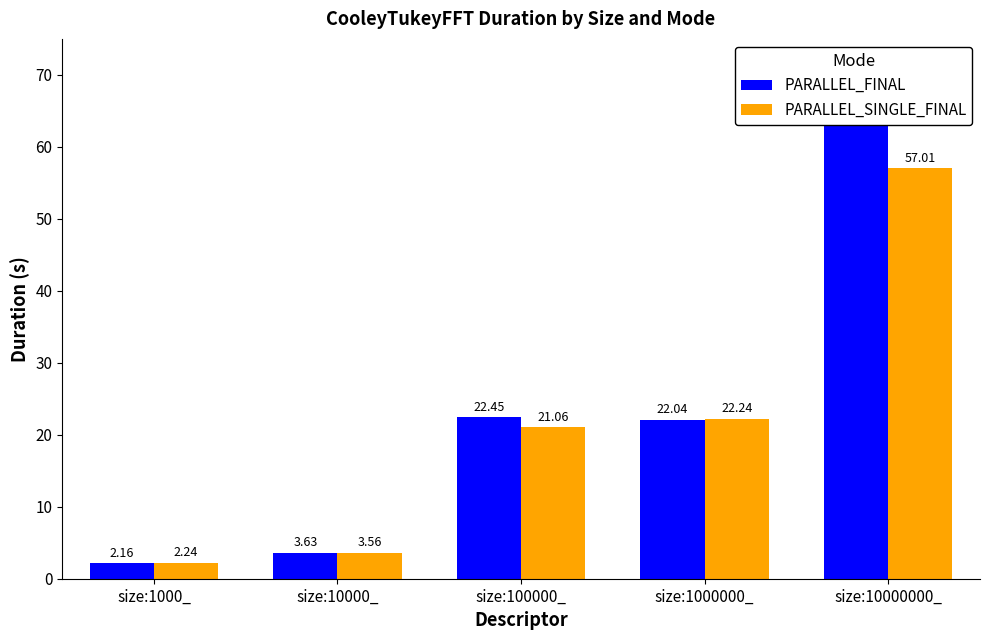

What is the difference between the maximum and minimum values in the PARALLEL_FINAL series?

61.3